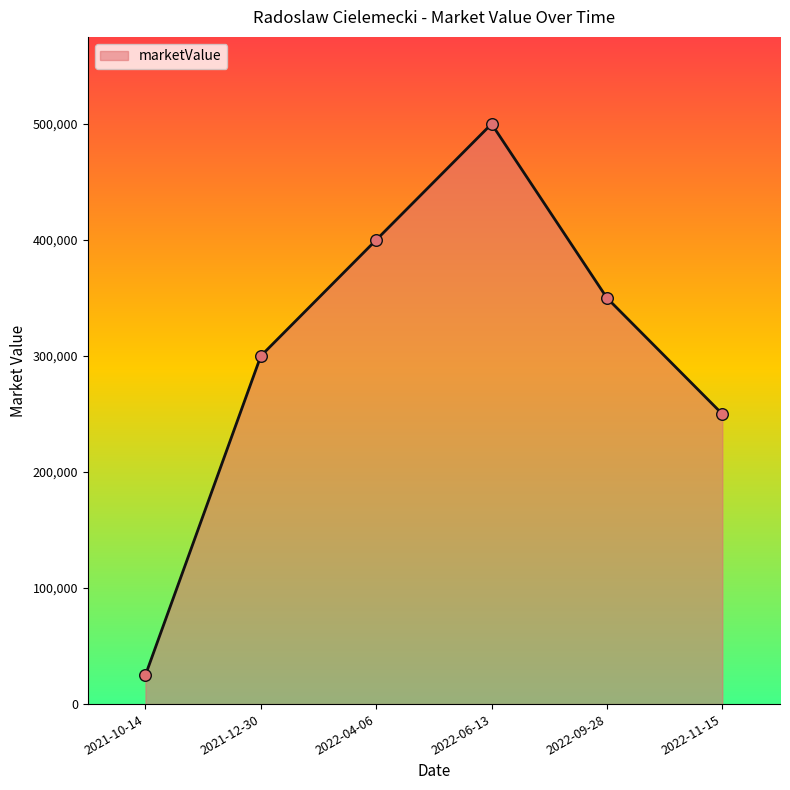

What is the change in value from 2022-04-06 to 2022-06-13?

+100000